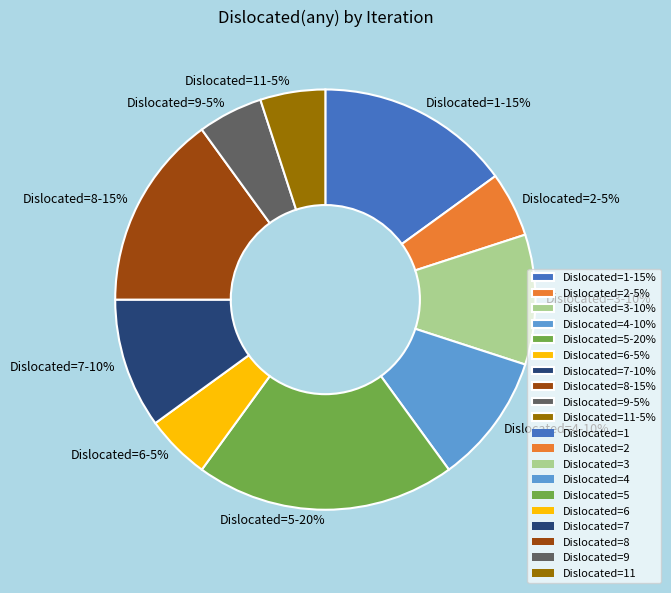

To the nearest percent, what percentage of the pie is Dislocated=1-15%?

15%